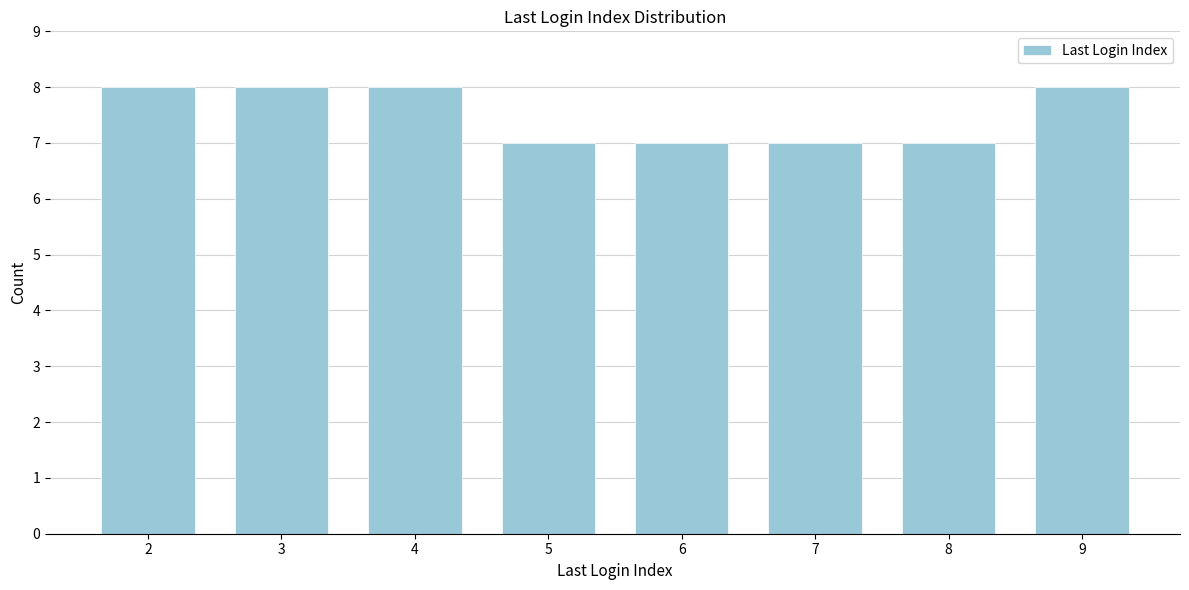

Reading left to right, list all the values displayed in this chart.

8	8	8	7	7	7	7	8